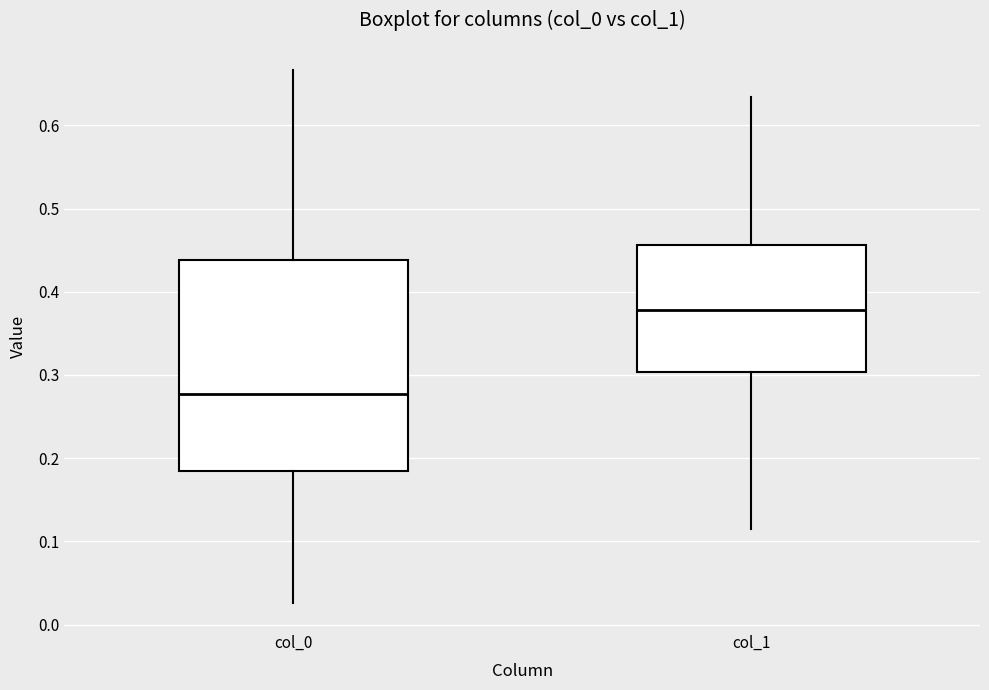

Reading left to right, read every box against the y-axis: the position of its median line, the range the box covers, and the ends of its whiskers. The values are not printed on the chart, so give them approximately, as read against the axis.

col_0: median 0.28, box 0.18 to 0.44, whiskers 0.03 to 0.67
col_1: median 0.38, box 0.30 to 0.46, whiskers 0.12 to 0.63